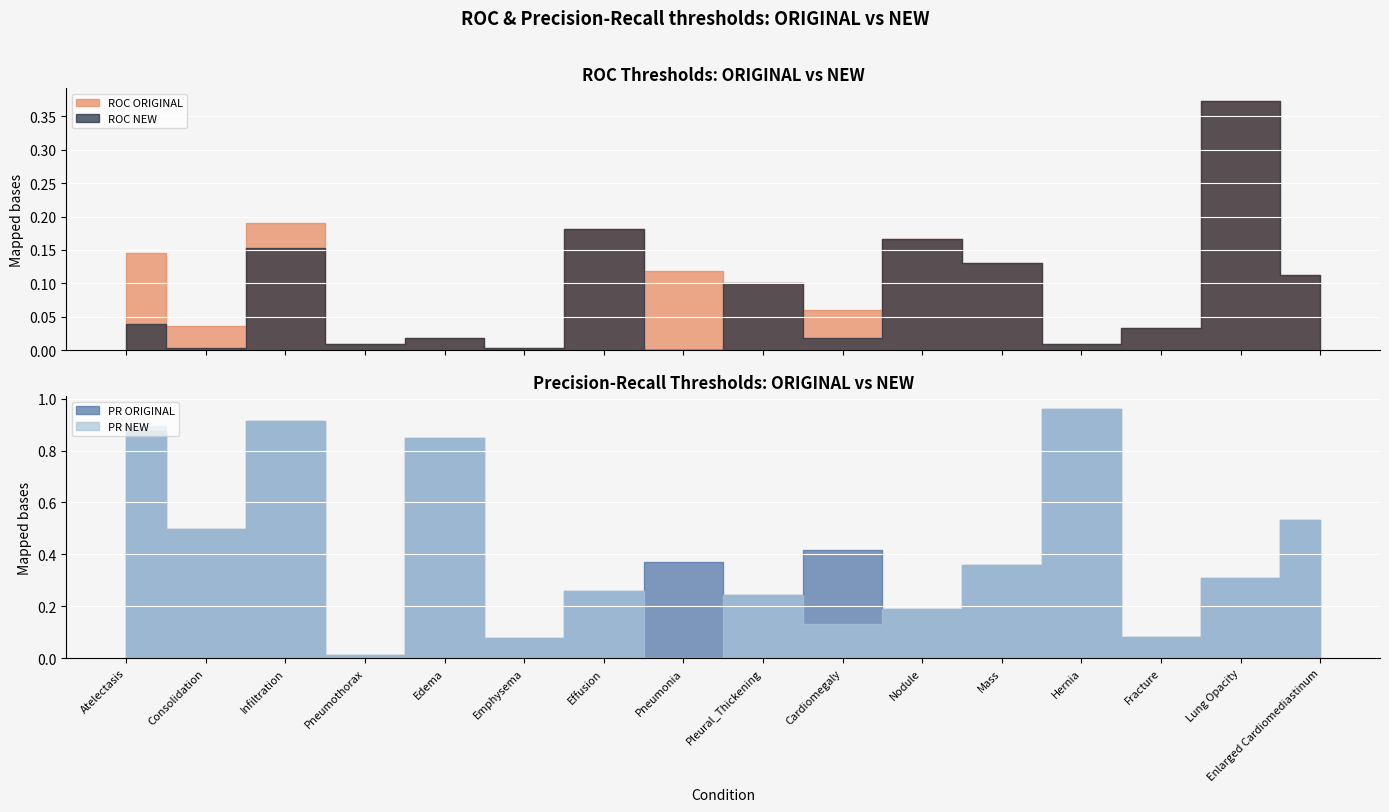

What is the highest value of the PR NEW series?

1.0